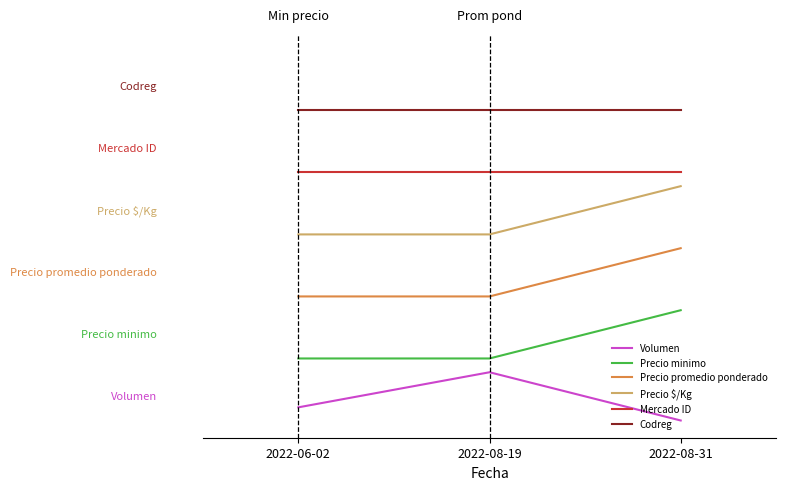

Reading right to left, transcribe all the data shown in this chart.

Volumen: 0.0	0.1	0.0
Precio minimo: 0.3	0.2	0.2
Precio promedio ponderado: 0.5	0.4	0.4
Precio $/Kg: 0.7	0.5	0.5
Mercado ID: 0.7	0.7	0.7
Codreg: 0.9	0.9	0.9